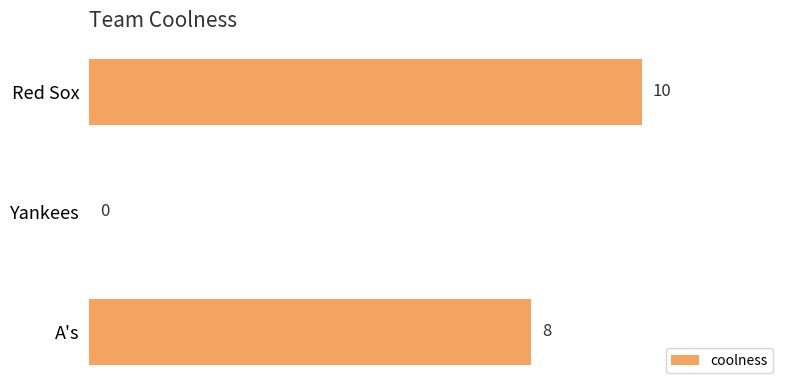

Is it true that the value at Yankees is -5?

False